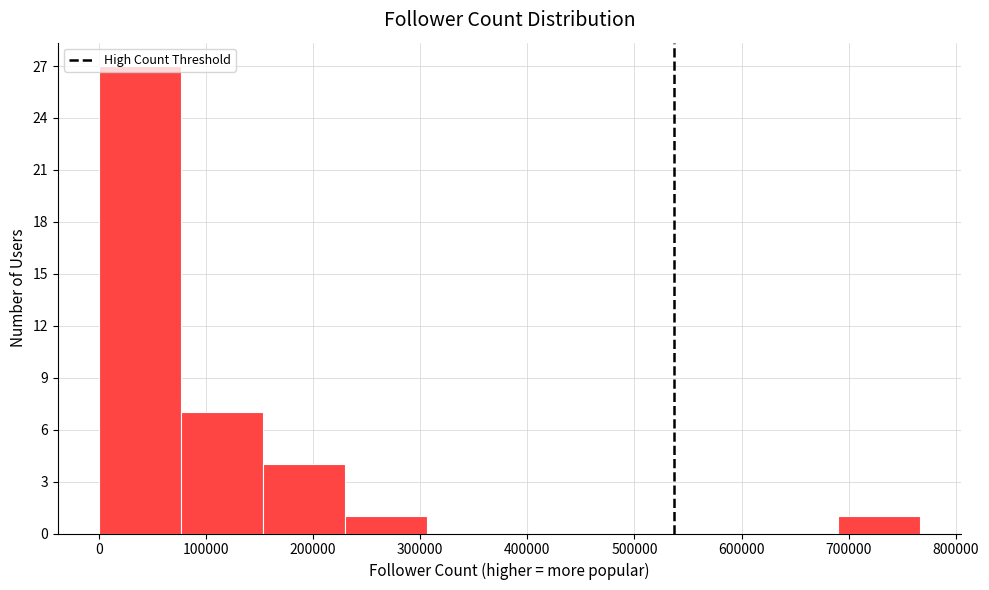

Reading left to right, transcribe this chart: for each bar, give the range it covers on the x-axis and its height. Neither the bar edges nor the heights are printed on the chart, so give them approximately, as read against the axes.

0 to 80000: 27
80000 to 150000: 7
150000 to 230000: 4
230000 to 310000: 1
310000 to 380000: 0
380000 to 460000: 0
460000 to 540000: 0
540000 to 610000: 0
610000 to 690000: 0
690000 to 770000: 1